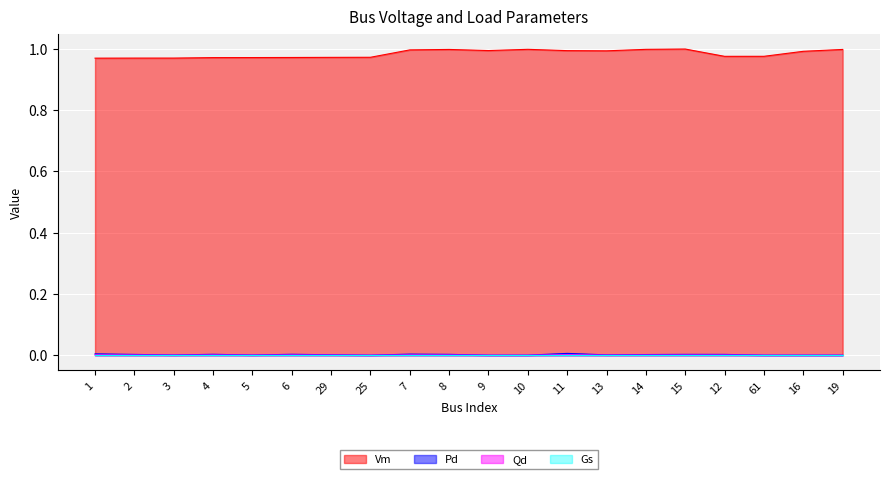

The value of Vm at 16 is 1.3. True or false?

False